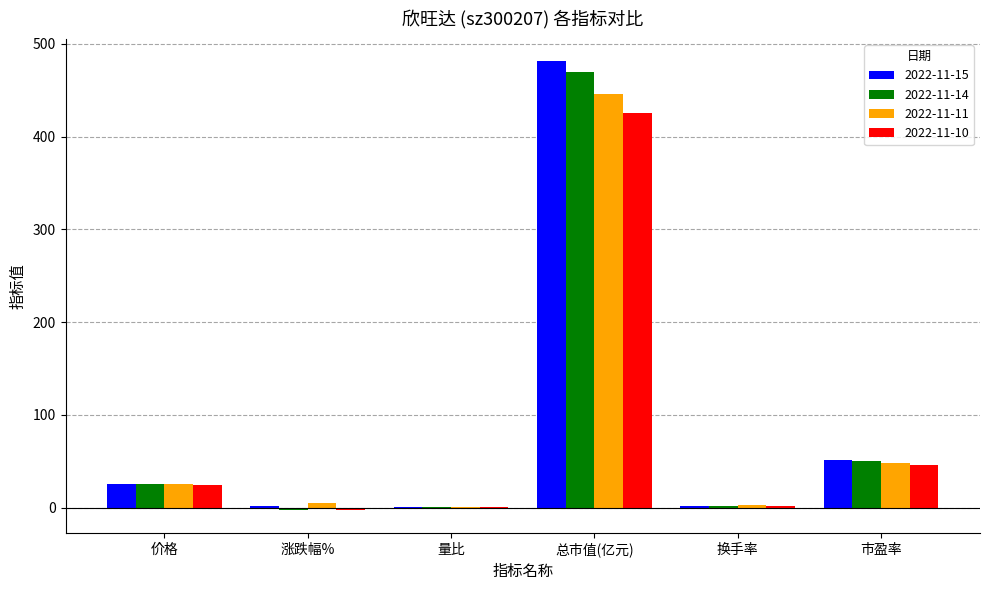

The 2022-11-11 series shows 710.6 at 总市值(亿元). True or false?

False